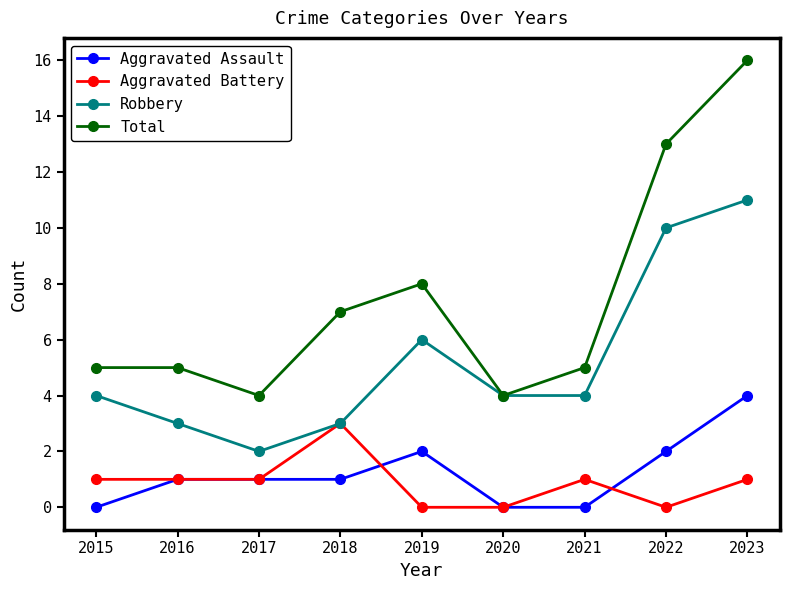

Between 2017 and 2022, which series saw the biggest shift?

Total